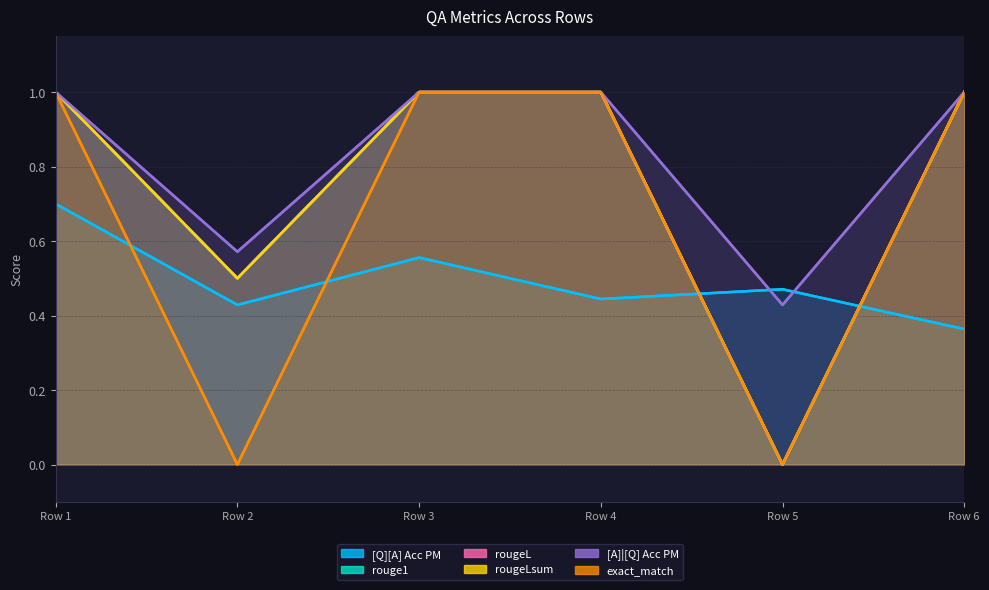

How many lines are shown in the chart?

6